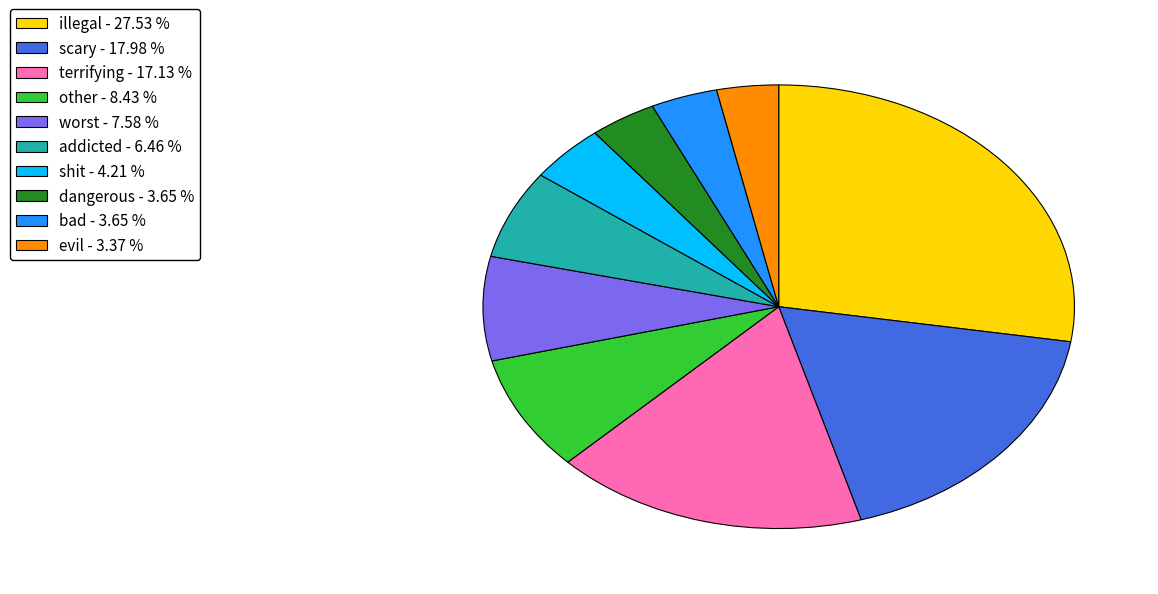

Do scary - 17.98 % and illegal - 27.53 % together represent more than half of the pie?

No